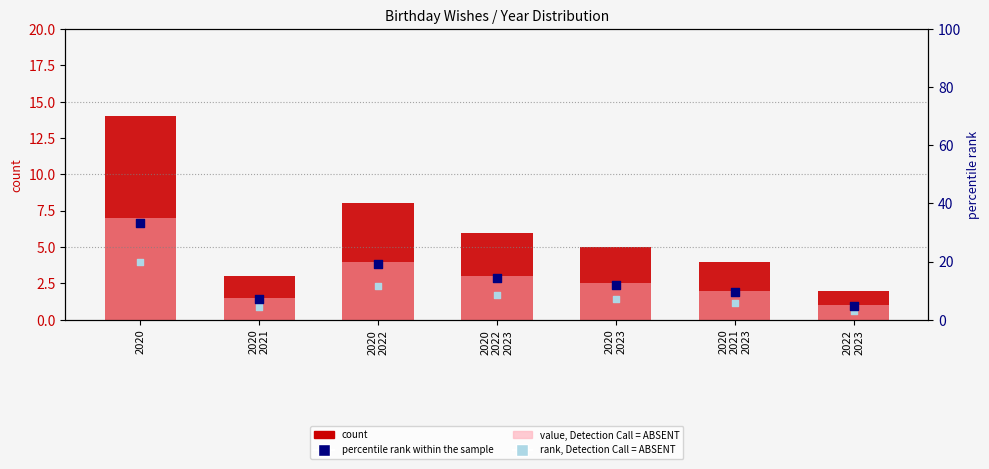

At which category is the sum across all series the highest?

2020